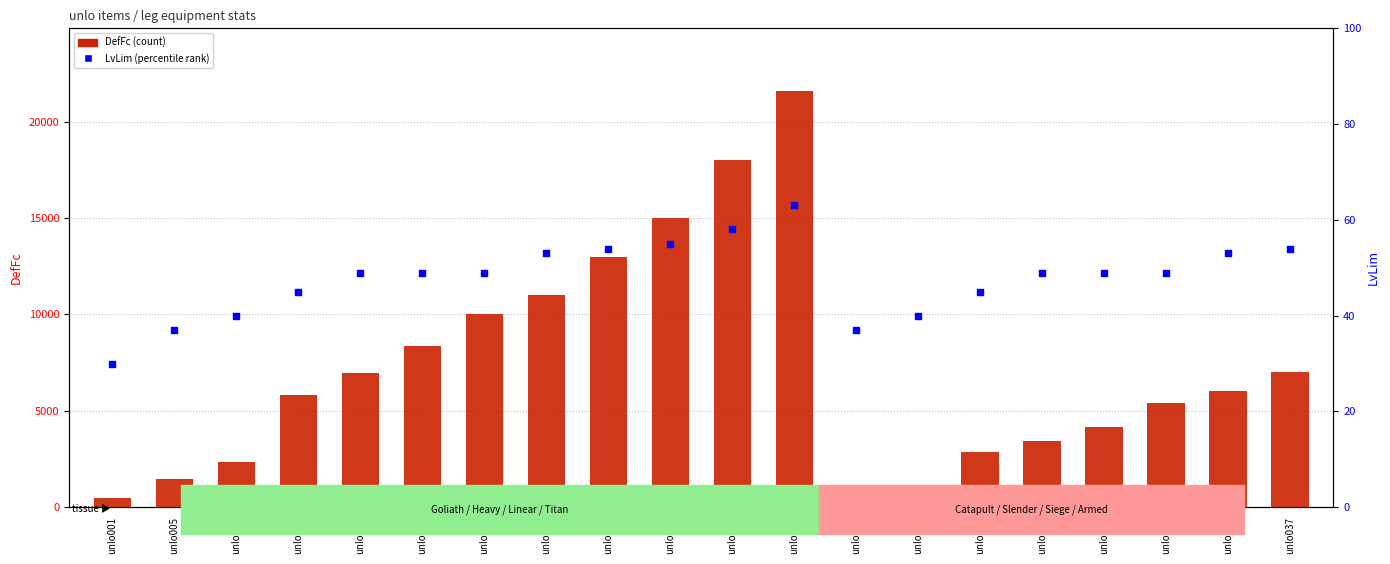

Which series has the largest total across all categories?

DefFc (count)